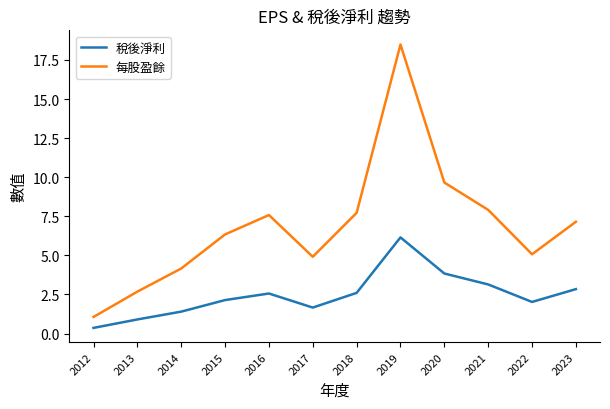

True or false: 每股盈餘 and 稅後淨利 cross at least once.

False